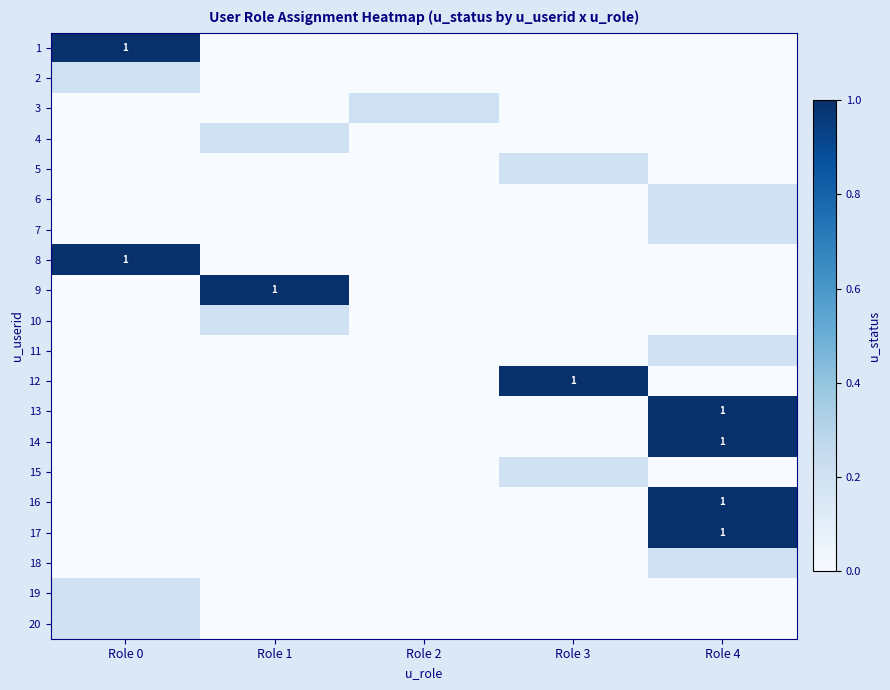

The value of 8 at Role 0 is 0.4. True or false?

False